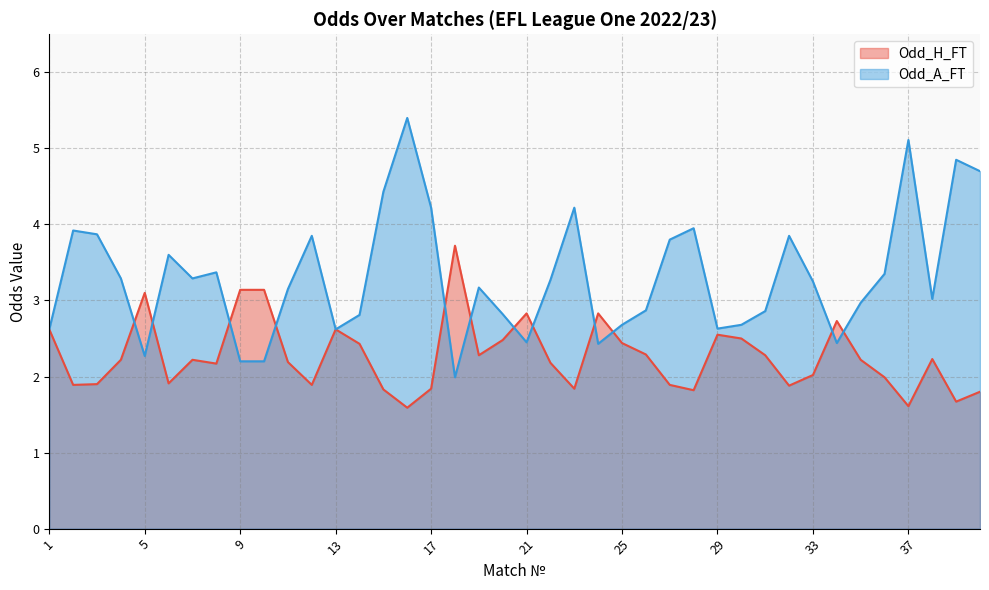

Where is the first local maximum for Odd_A_FT?

2